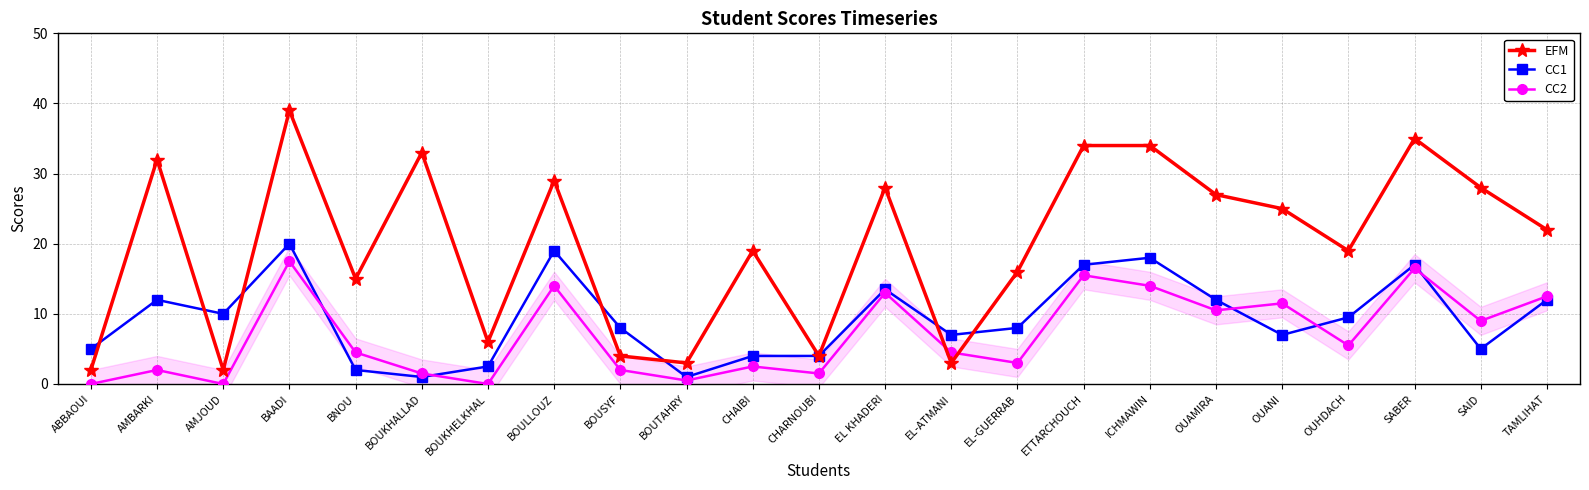

Reading left to right, extract all data points from this chart.

EFM: ABBAOUI=2.0	AMBARKI=32.0	AMJOUD=2.0	BAADI=39.0	BNOU=15.0	BOUKHALLAD=33.0	BOUKHELKHAL=6.0	BOULLOUZ=29.0	BOUSYF=4.0	BOUTAHRY=3.0	CHAIBI=19.0	CHARNOUBI=4.0	EL KHADERI=28.0	EL-ATMANI=3.0	EL-GUERRAB=16.0	ETTARCHOUCH=34.0	ICHMAWIN=34.0	OUAMIRA=27.0	OUANI=25.0	OUHDACH=19.0	SABER=35.0	SAID=28.0	TAMLIHAT=22.0
CC1: ABBAOUI=5.0	AMBARKI=12.0	AMJOUD=10.0	BAADI=20.0	BNOU=2.0	BOUKHALLAD=1.0	BOUKHELKHAL=2.5	BOULLOUZ=19.0	BOUSYF=8.0	BOUTAHRY=1.0	CHAIBI=4.0	CHARNOUBI=4.0	EL KHADERI=13.5	EL-ATMANI=7.0	EL-GUERRAB=8.0	ETTARCHOUCH=17.0	ICHMAWIN=18.0	OUAMIRA=12.0	OUANI=7.0	OUHDACH=9.5	SABER=17.0	SAID=5.0	TAMLIHAT=12.0
CC2: ABBAOUI=0.0	AMBARKI=2.0	AMJOUD=0.0	BAADI=17.5	BNOU=4.5	BOUKHALLAD=1.5	BOUKHELKHAL=0.0	BOULLOUZ=14.0	BOUSYF=2.0	BOUTAHRY=0.5	CHAIBI=2.5	CHARNOUBI=1.5	EL KHADERI=13.0	EL-ATMANI=4.5	EL-GUERRAB=3.0	ETTARCHOUCH=15.5	ICHMAWIN=14.0	OUAMIRA=10.5	OUANI=11.5	OUHDACH=5.5	SABER=16.5	SAID=9.0	TAMLIHAT=12.5